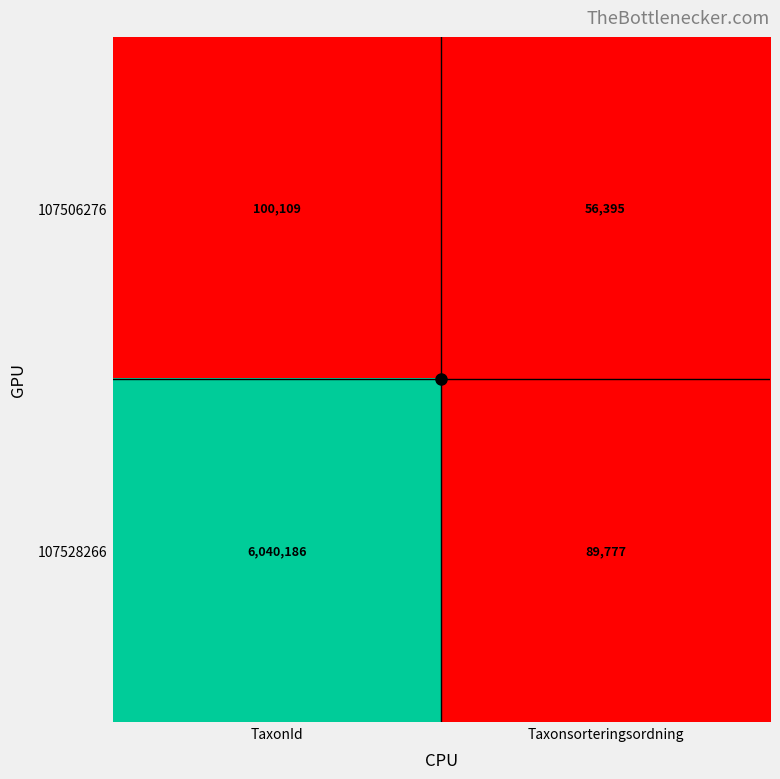

At which category is the sum across all series the highest?

TaxonId